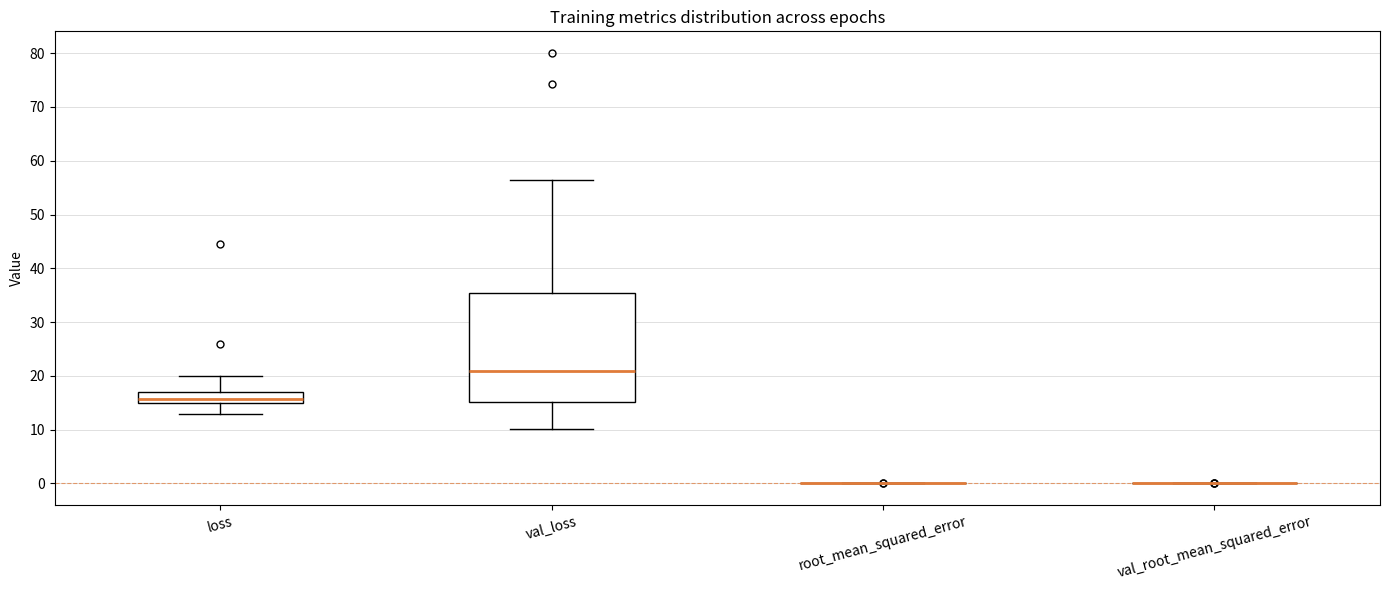

Which box is the tallest, from its lower edge to its upper edge?

val_loss